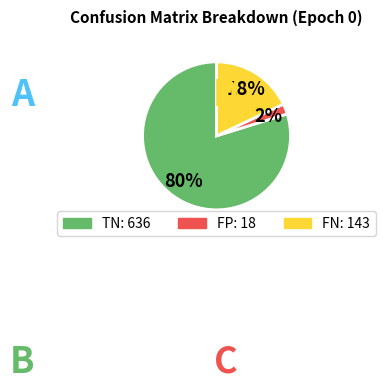

To the nearest percent, what is the difference between the largest and smallest slice percentages?

78%